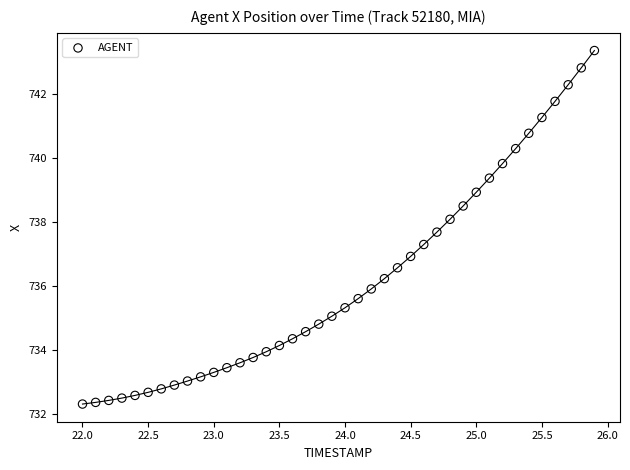

What is the range of X values (max minus min)?

3.9